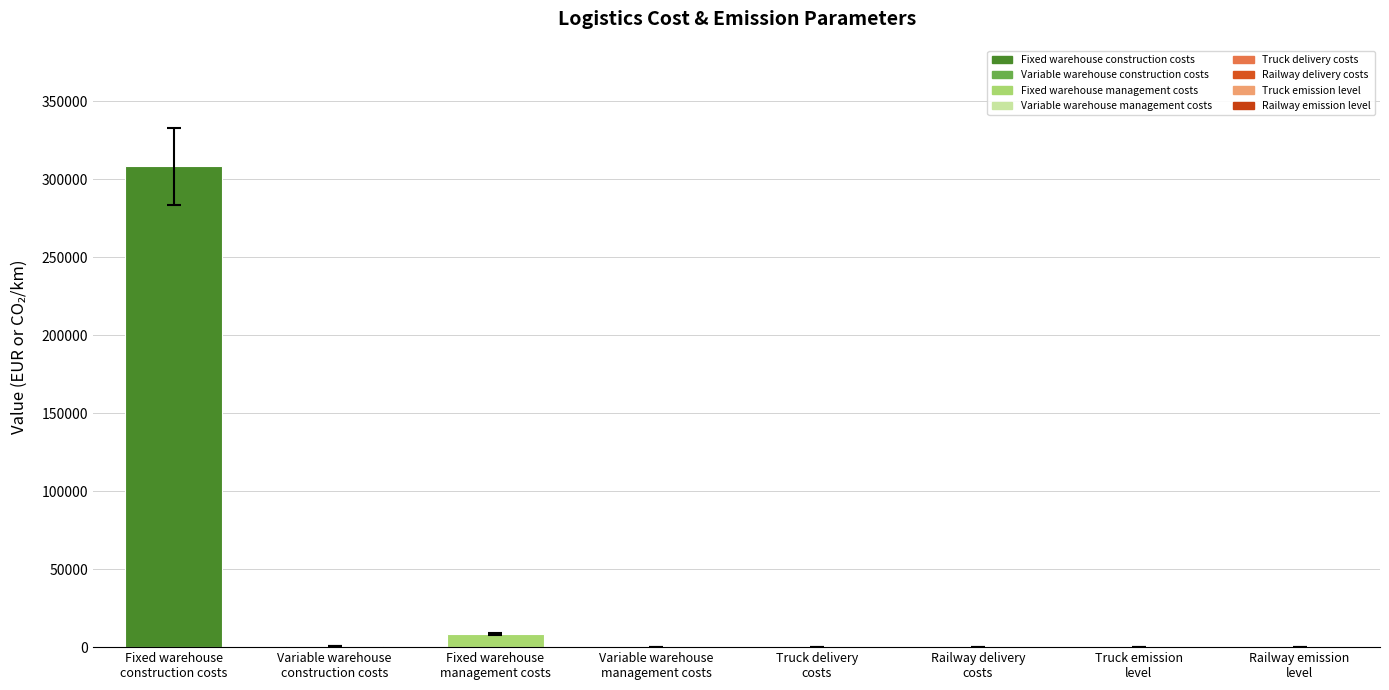

What position from the right is Fixed warehouse
construction costs?

8